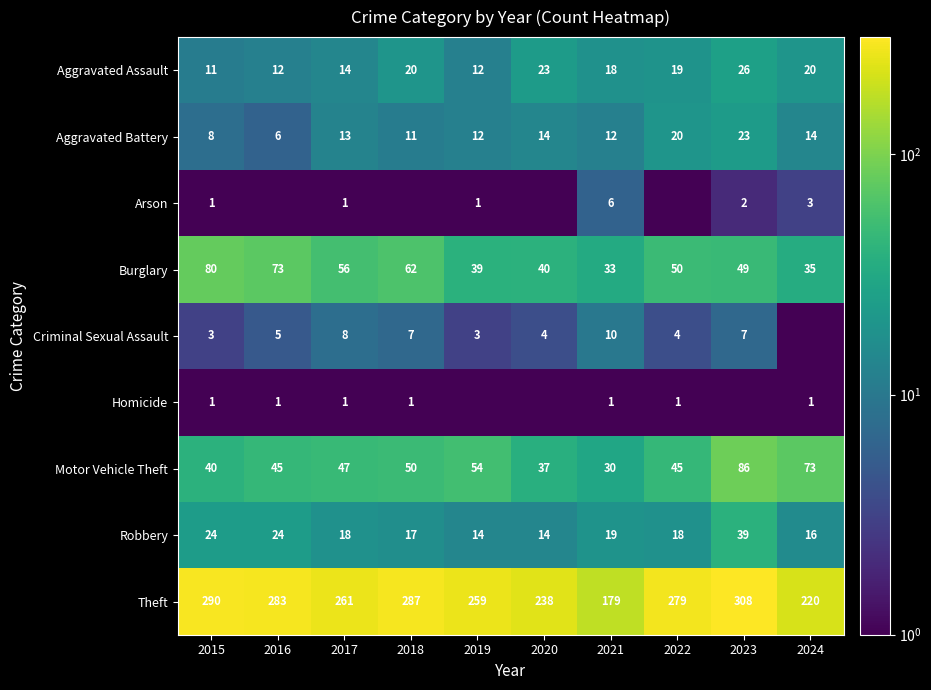

Which series changed the most between 2015 and 2017?

Theft